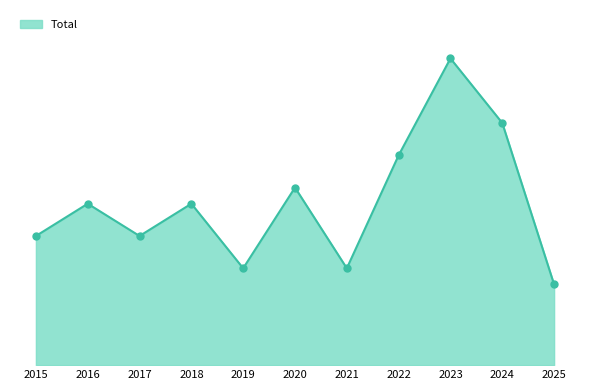

Approximately how many times larger is the value at 2022 compared to 2021?

2.2